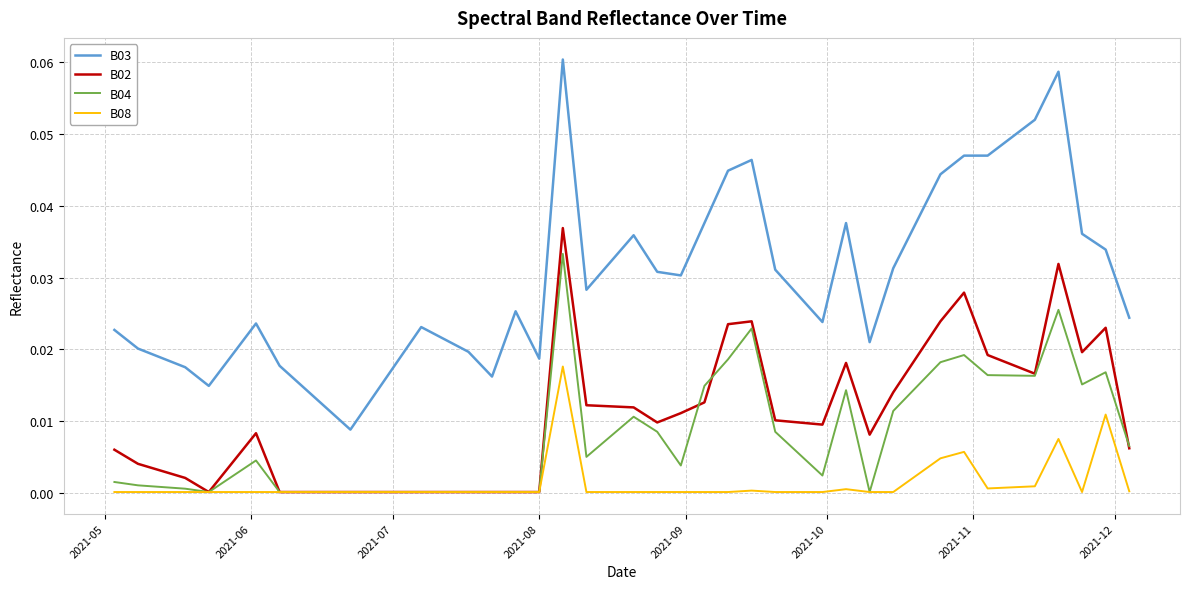

True or false: B03 and B02 intersect in this chart.

False